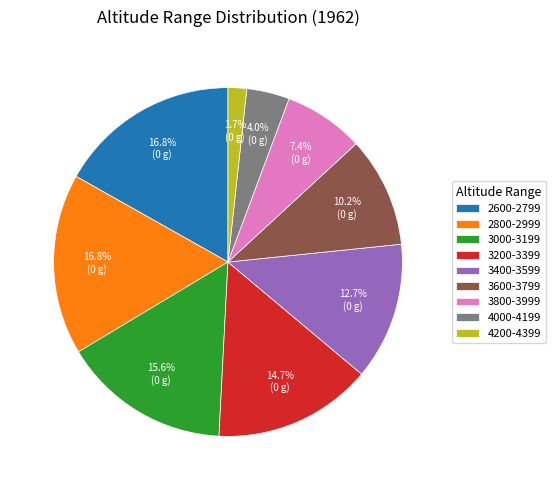

Which slice is the smallest?

4200-4399